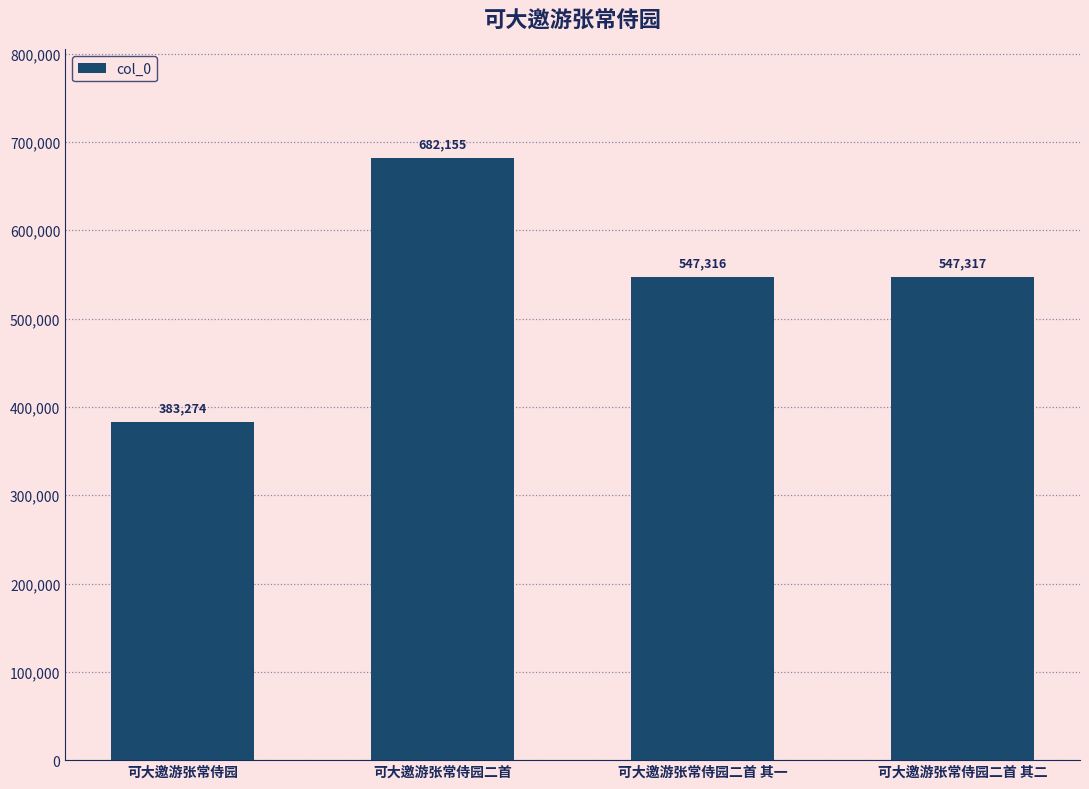

What position from the right is 可大邀游张常侍园?

4